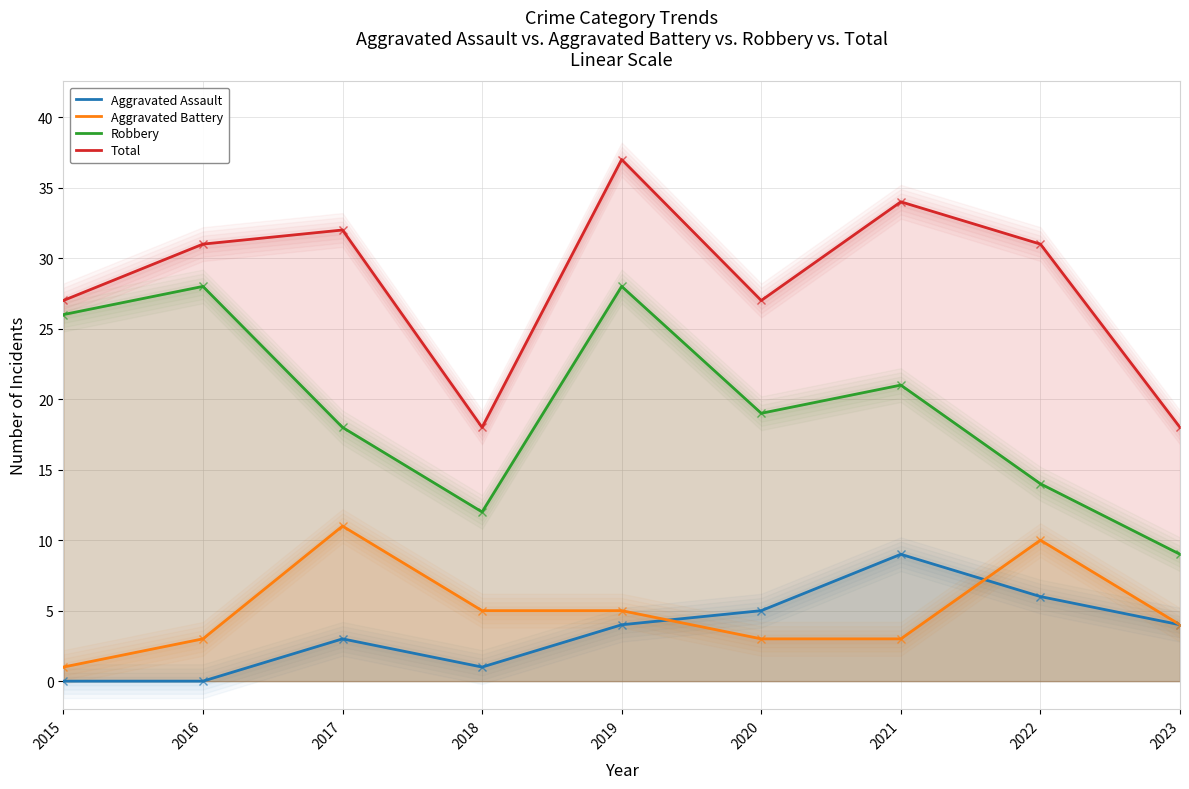

True or false: Aggravated Battery and Robbery cross at least once.

False